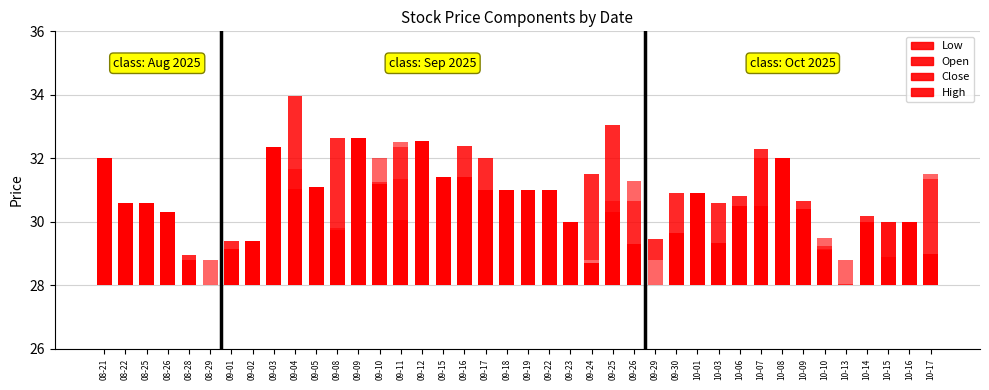

What position from the left is 10-17?

40